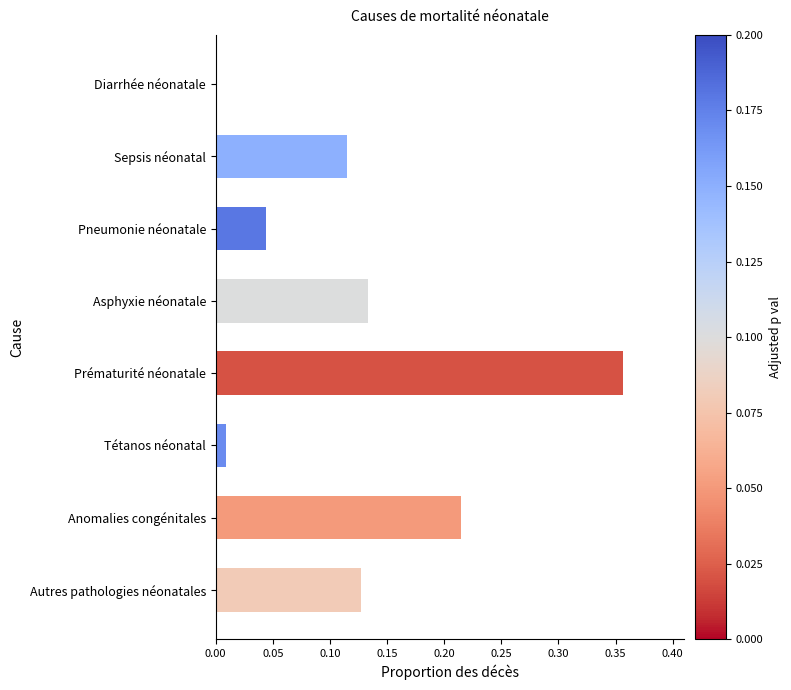

Count the number of data series in this chart.

1